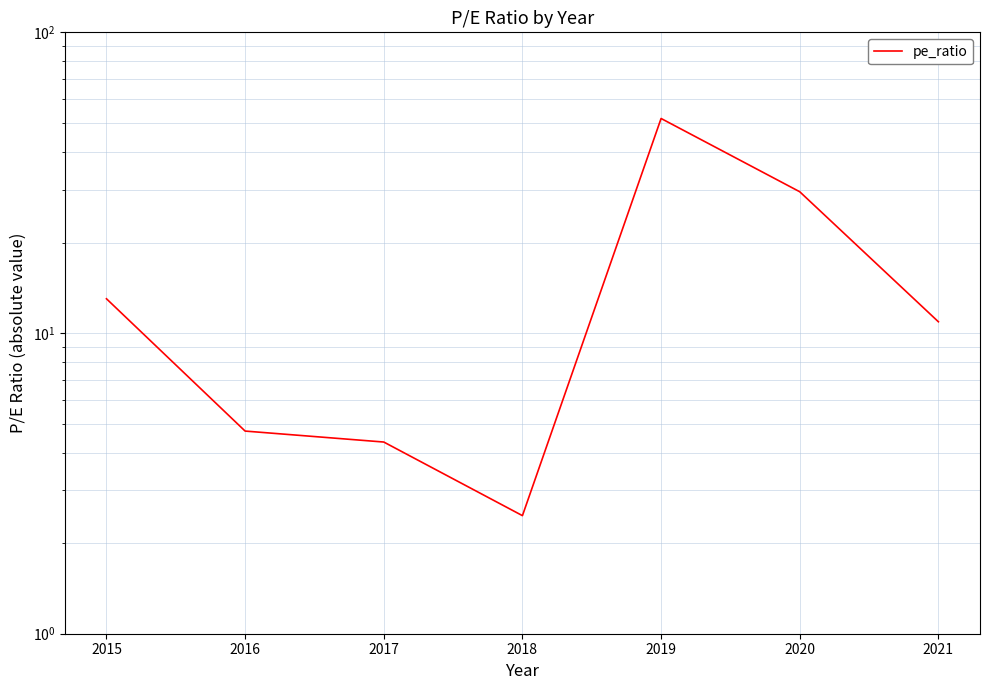

How many distinct data groups are displayed?

1